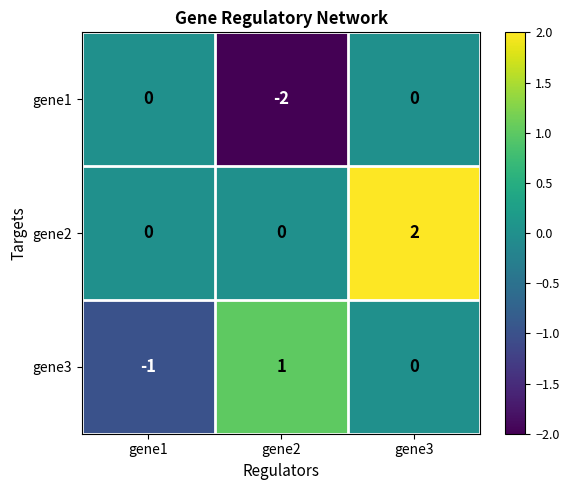

Which category has the highest value across all series?

gene3